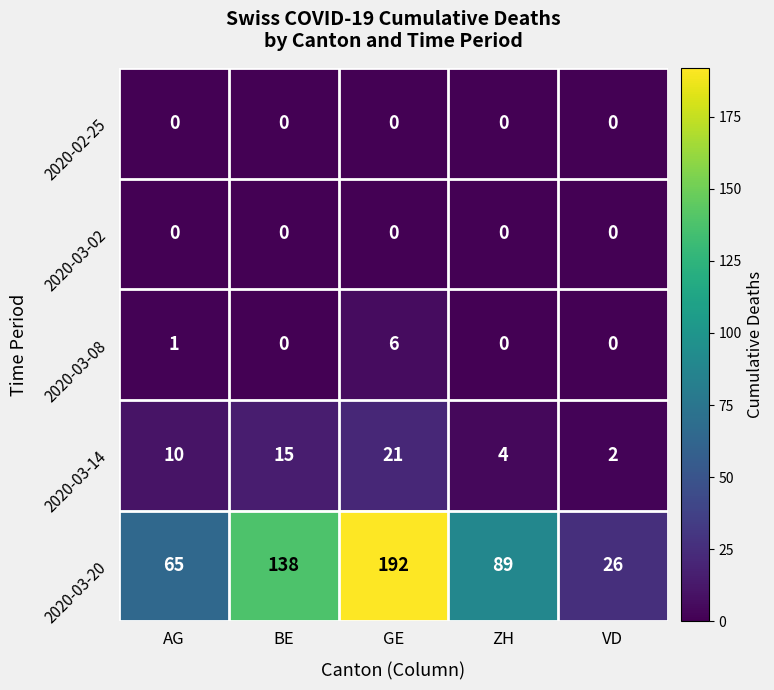

Between GE and VD, which series saw the biggest shift?

2020-03-20